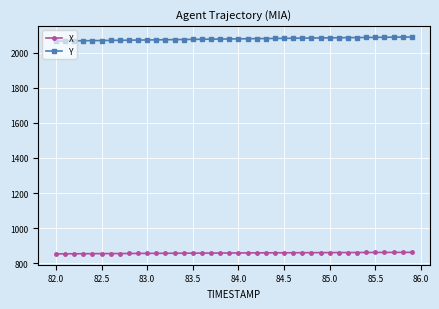

True or false: X and Y intersect in this chart.

False